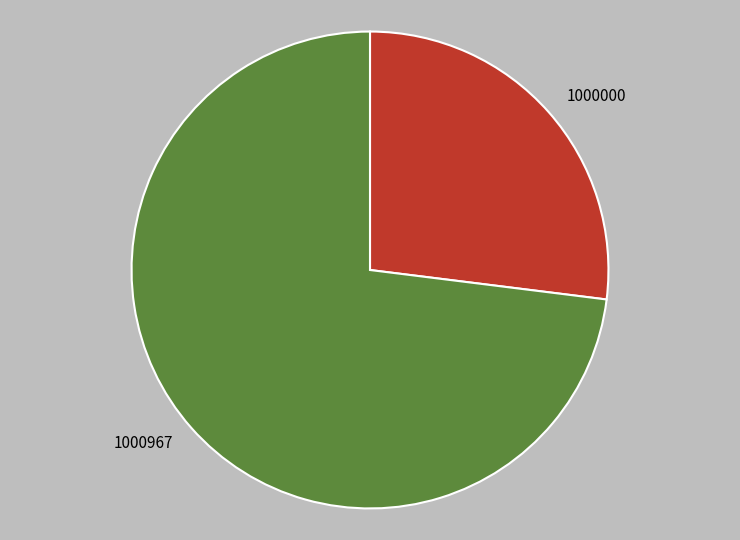

Count the number of slices in the pie.

2